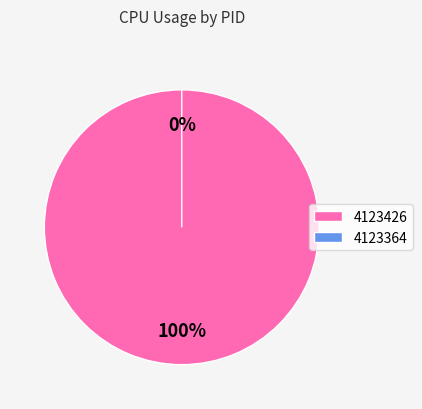

Which has a higher value, 4123364 or 4123426?

4123426